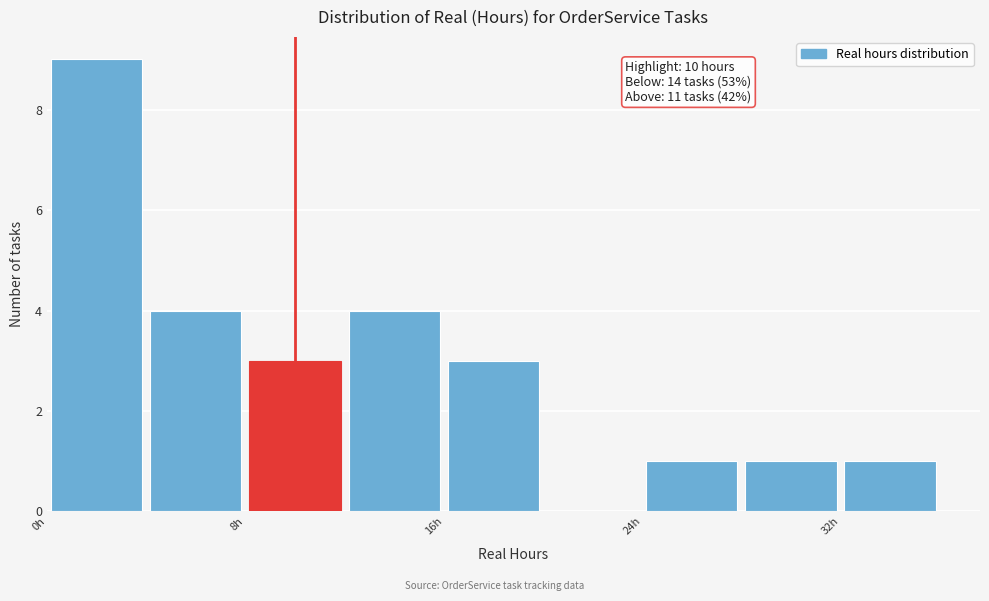

Which range on the x-axis has the tallest bar?

0 to 4